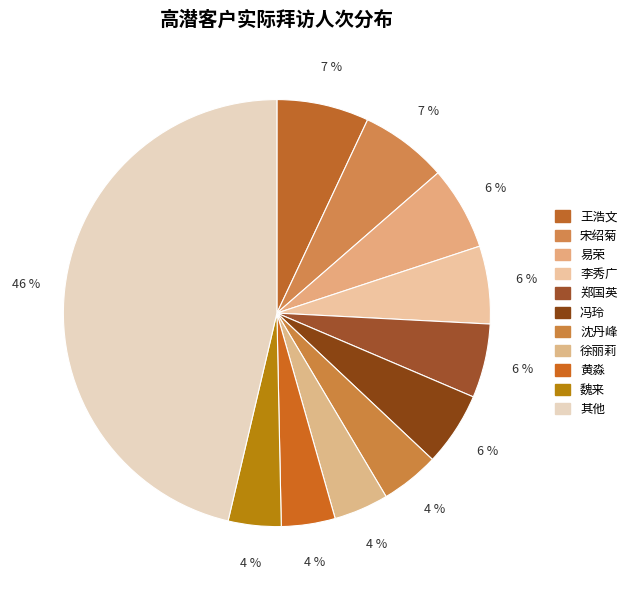

Which slice is the largest?

其他